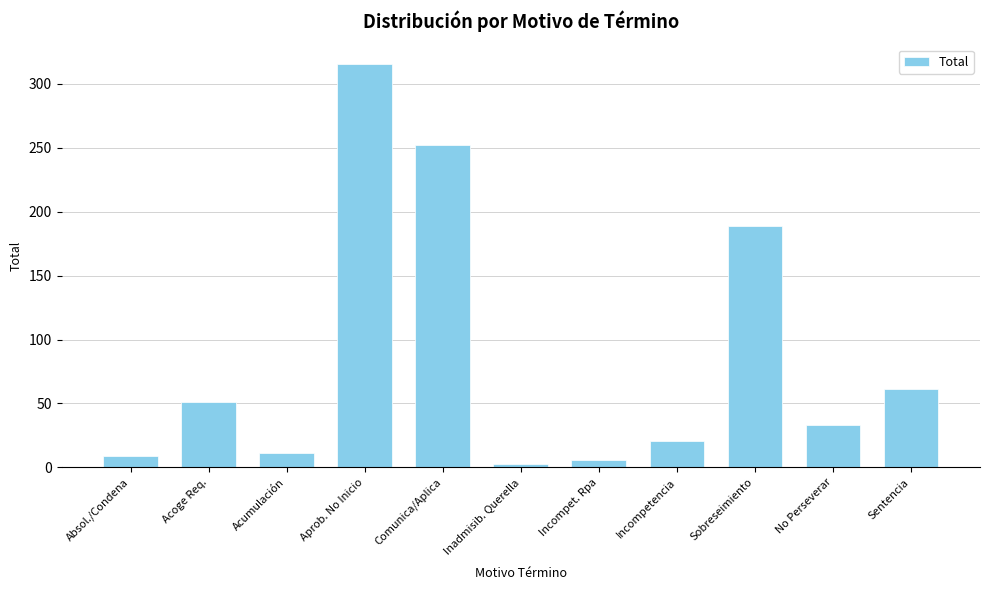

Approximately how many times larger is the value at Aprob. No Inicio compared to Absol./Condena?

35.0